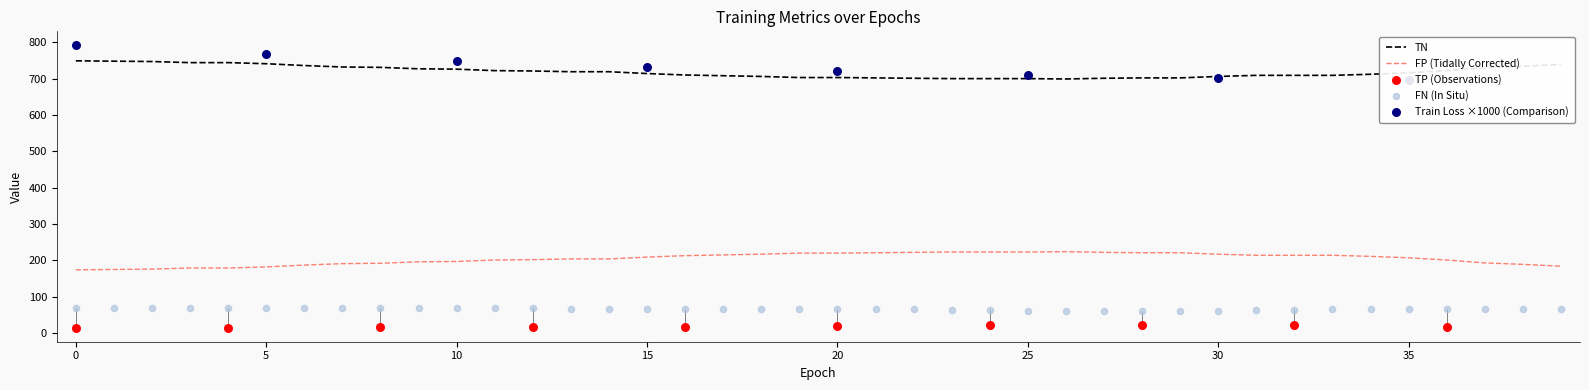

What is the total value across all series at 27?

985